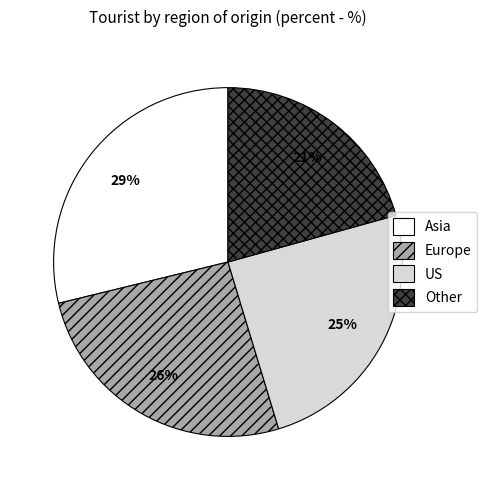

True or false: US accounts for 18% of the total.

False